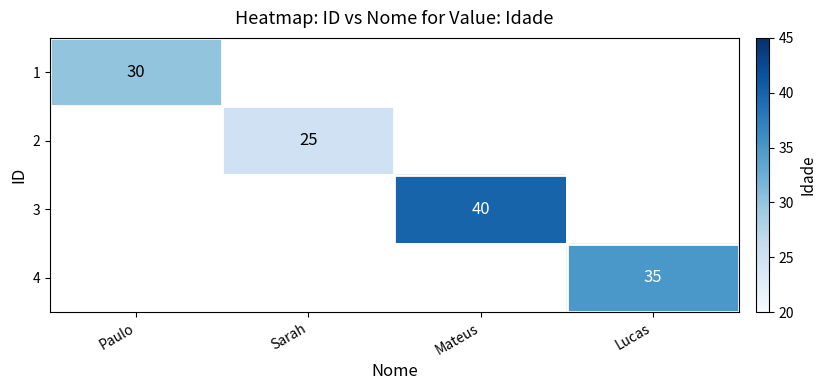

How many categories are shown in the chart?

4